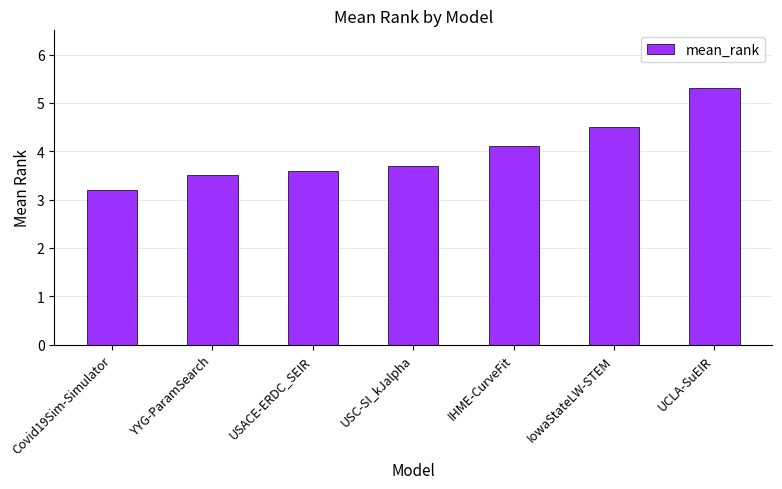

The chart shows a value of 4.1 at IHME-CurveFit. True or false?

True